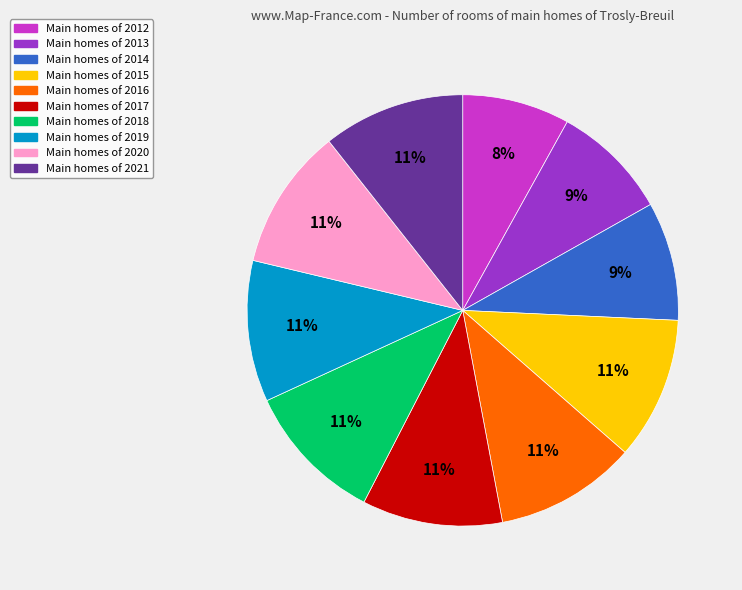

How many slices are in this pie chart?

10